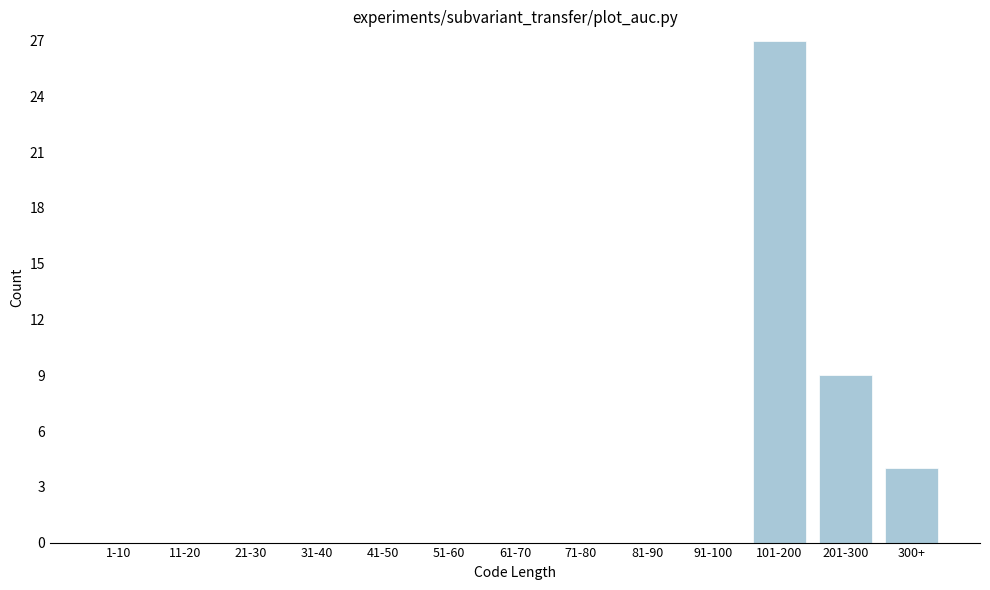

The value at 41-50 is 16. True or false?

False